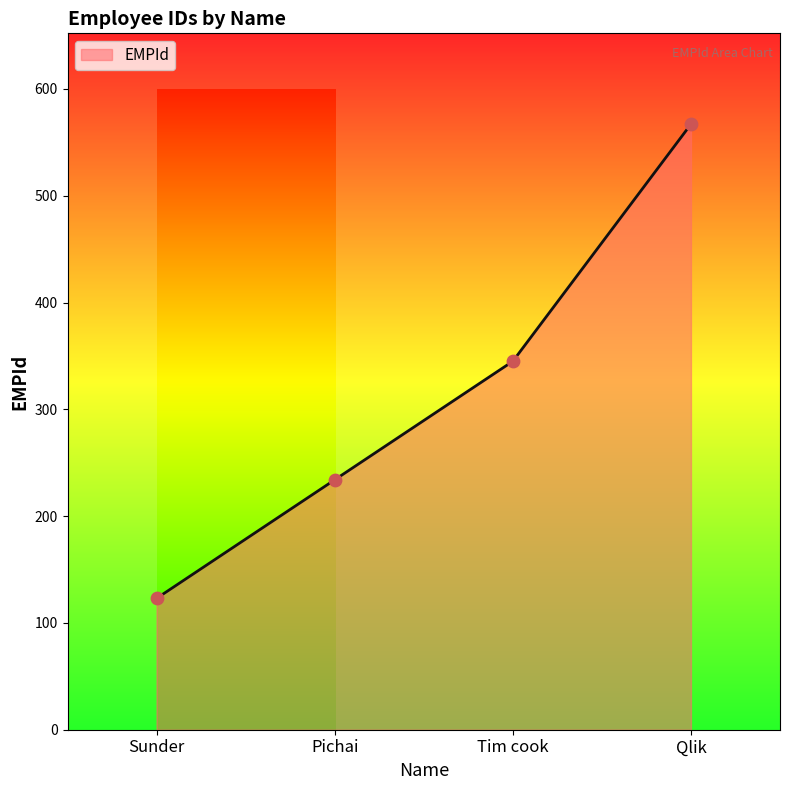

Approximately how many times larger is the value at Tim cook compared to Qlik?

0.6